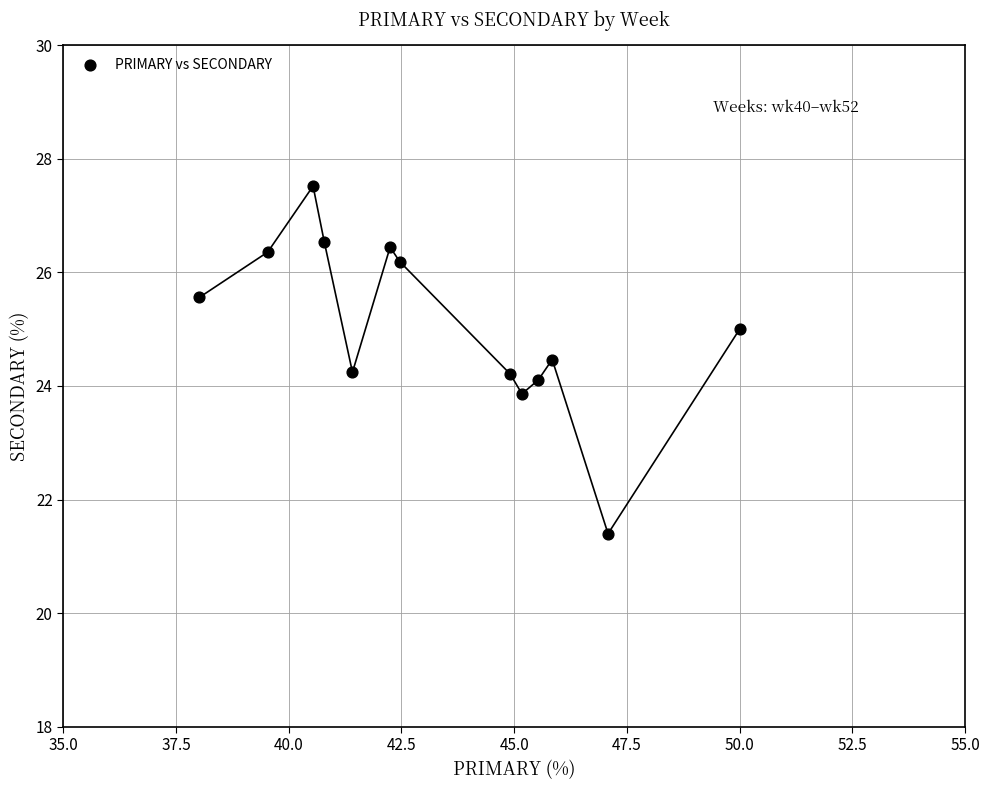

What is the range of Y values (max minus min)?

6.1